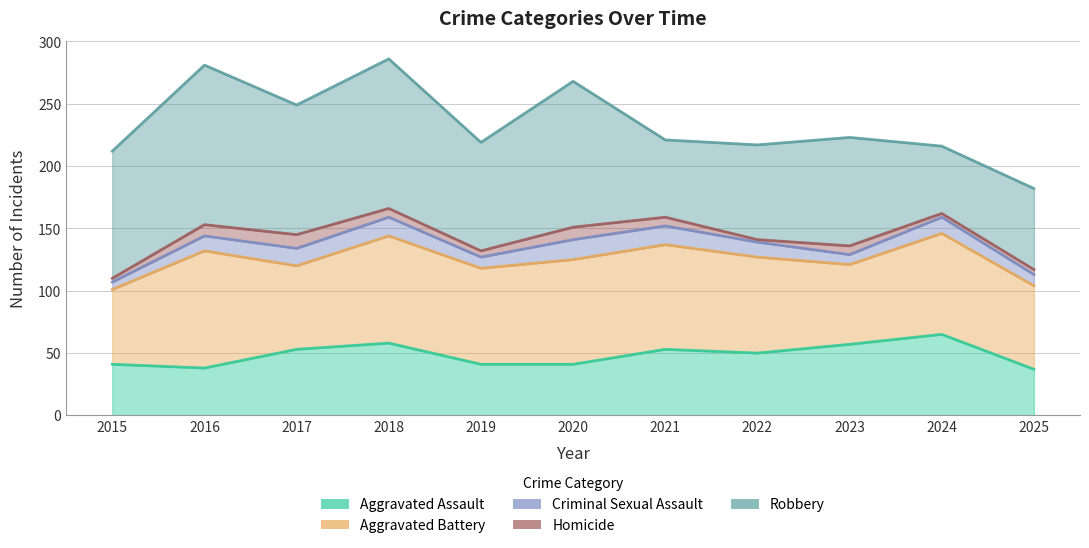

True or false: Aggravated Assault has more than 0 interior local peaks.

True